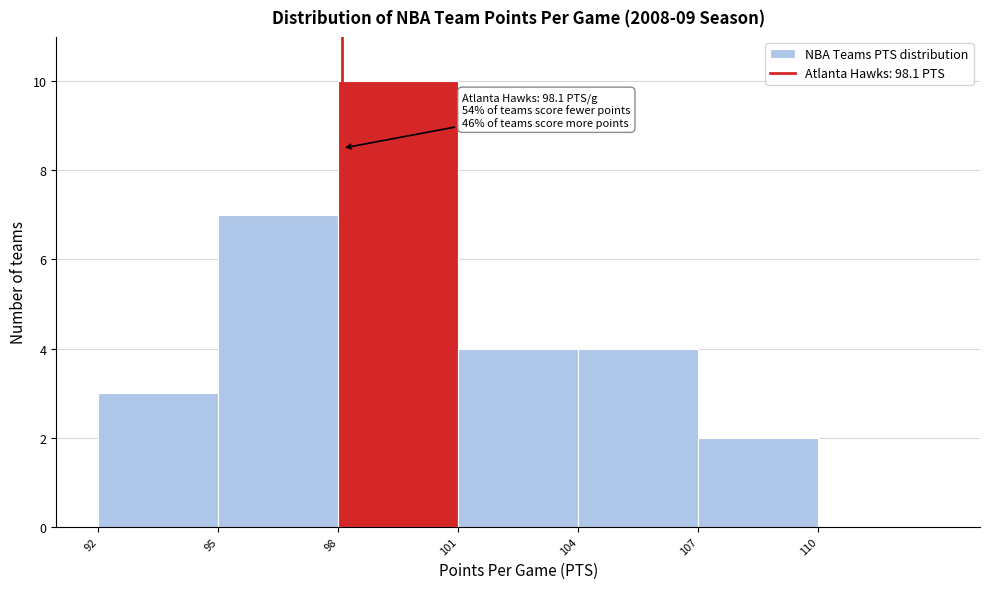

Over which range of the x-axis is the bar tallest?

98 to 101